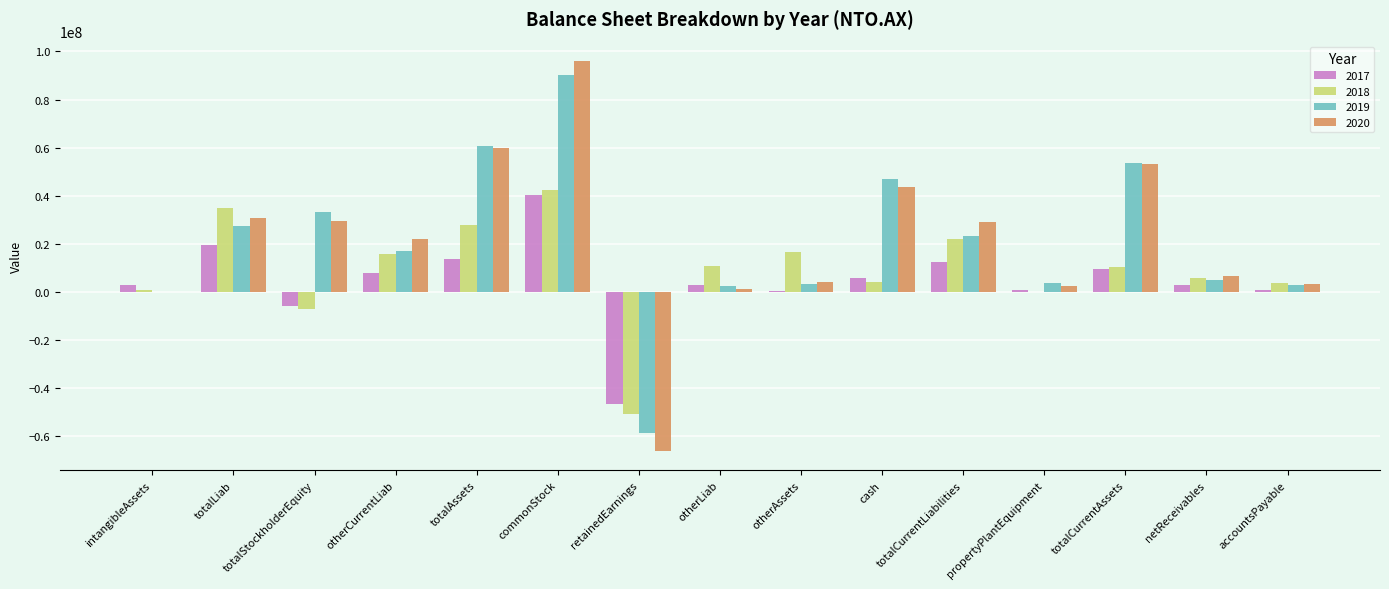

What is the difference between the 2019 values at totalCurrentAssets and intangibleAssets?

53707000